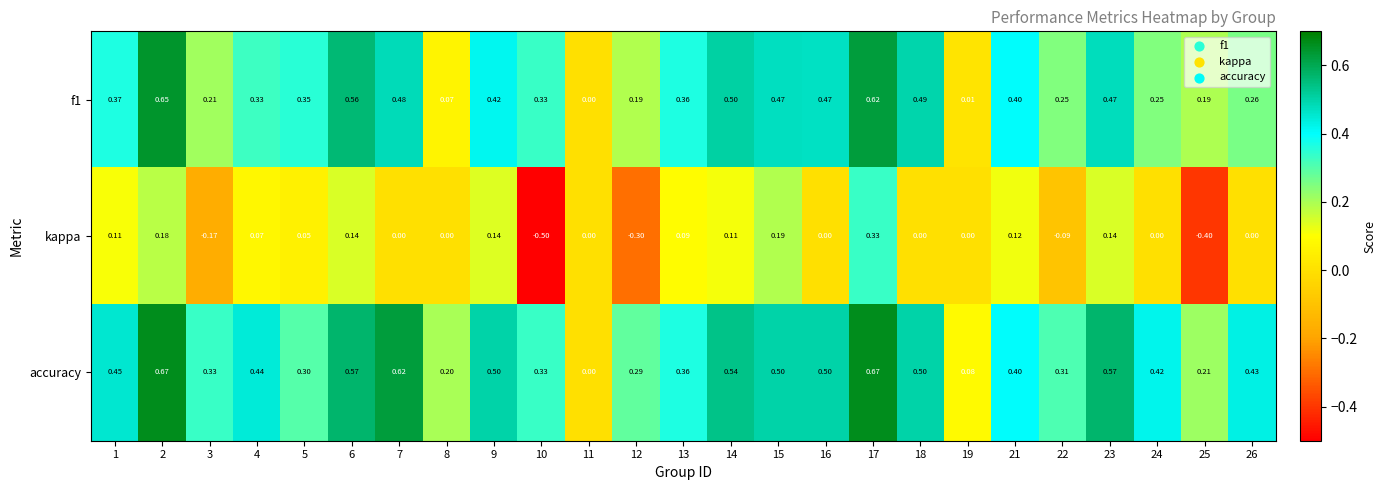

Which series has the largest range (max minus min)?

kappa